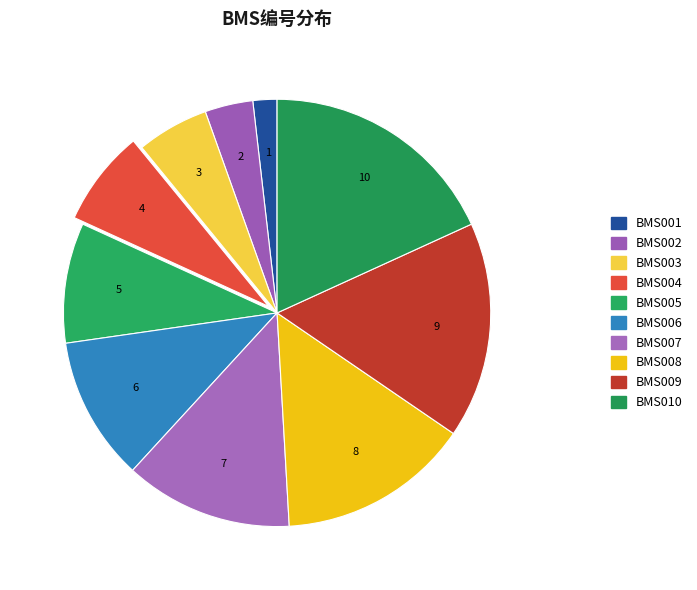

Which category has the biggest portion of the pie?

BMS010